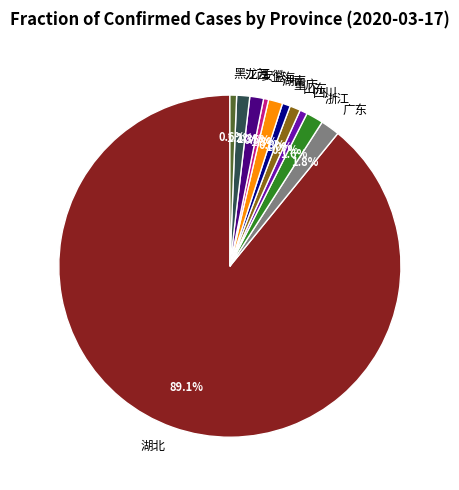

To the nearest percent, what is the difference between the largest and smallest slice percentages?

89%